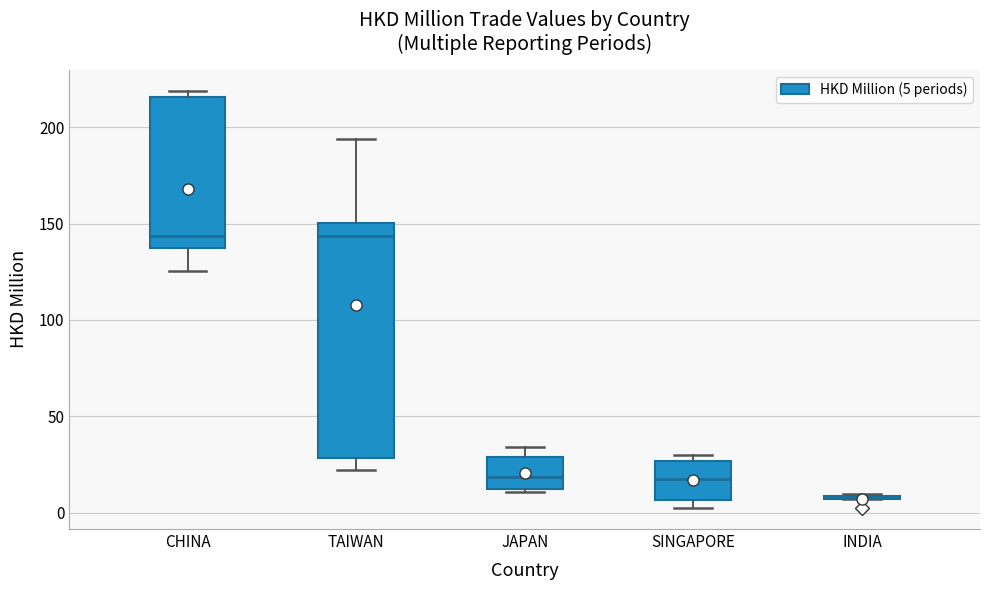

Reading left to right, transcribe this box plot: for each box, give where its median line is, the range the box spans, and where its two whiskers end, as read against the y-axis. The values are not printed on the chart, so give them approximately, as read against the axis.

CHINA: median 145, box 140 to 215, whiskers 125 to 220
TAIWAN: median 145, box 30 to 150, whiskers 20 to 195
JAPAN: median 20, box 10 to 30, whiskers 10 (just below the box's lower edge) to 35
SINGAPORE: median 15, box 5 to 25, whiskers 5 (just below the box's lower edge) to 30
INDIA: box collapsed to a line at 10, whiskers 5 to 10